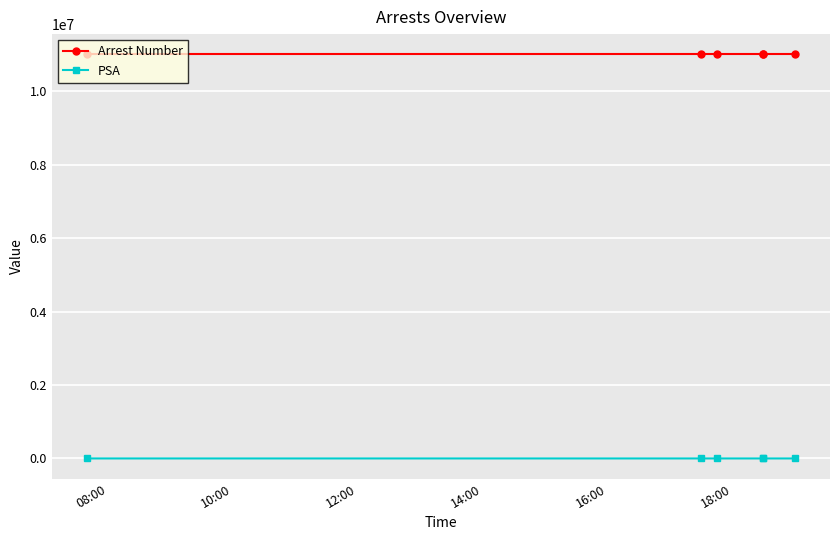

True or false: Arrest Number and PSA intersect in this chart.

False